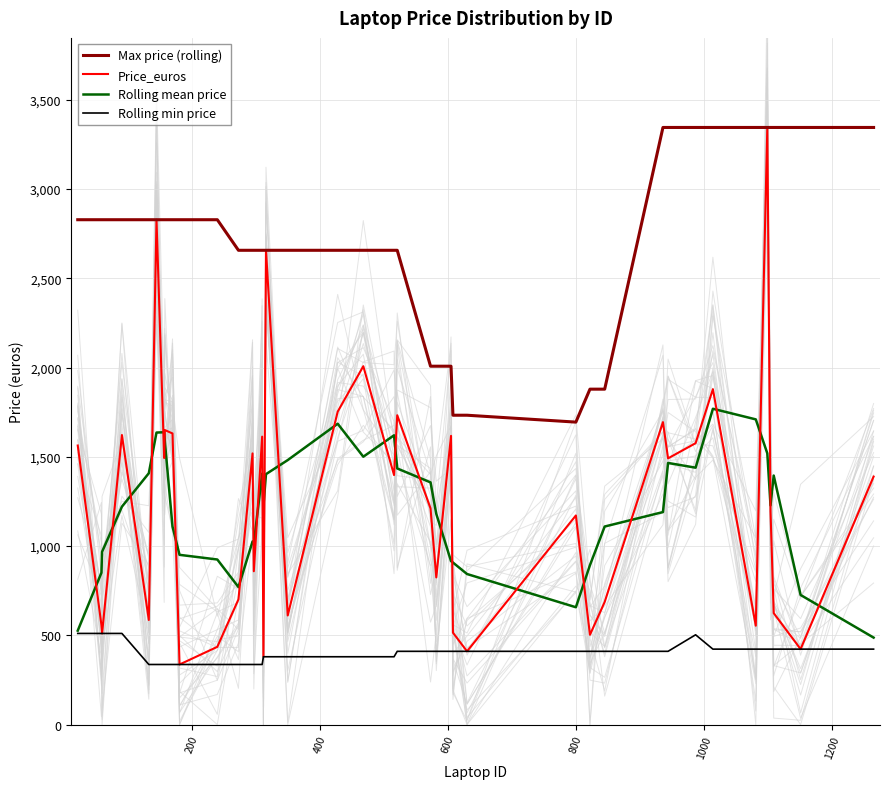

True or false: Max price (rolling) and Rolling mean price intersect in this chart.

False